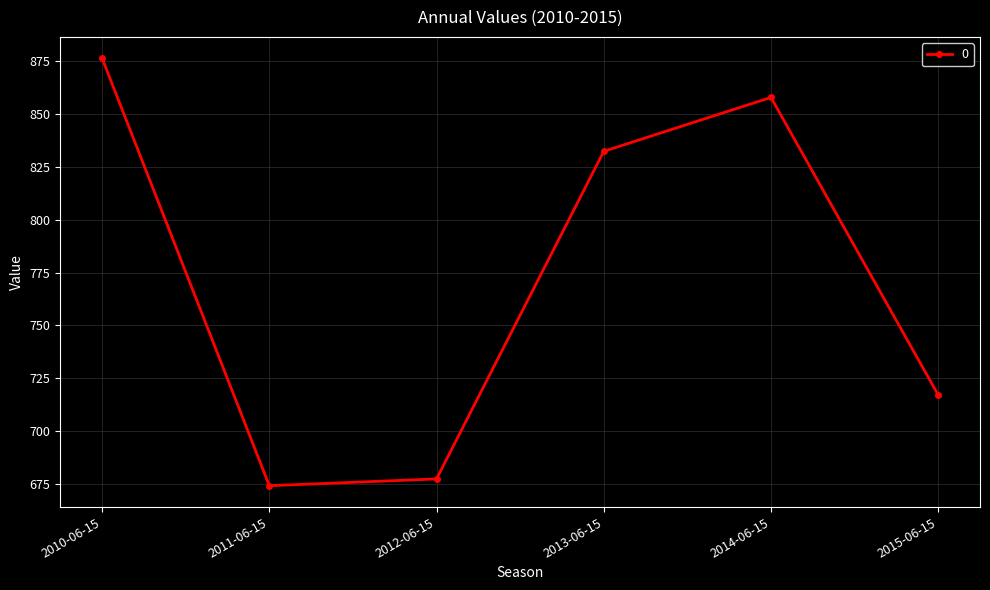

At which category does the chart reach its minimum across all series?

2011-06-15